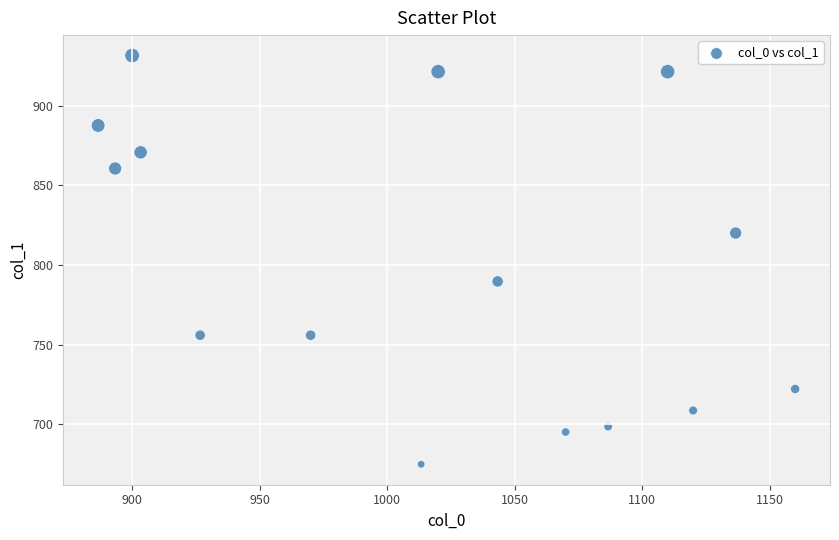

What is the range of Y values (max minus min)?

256.5